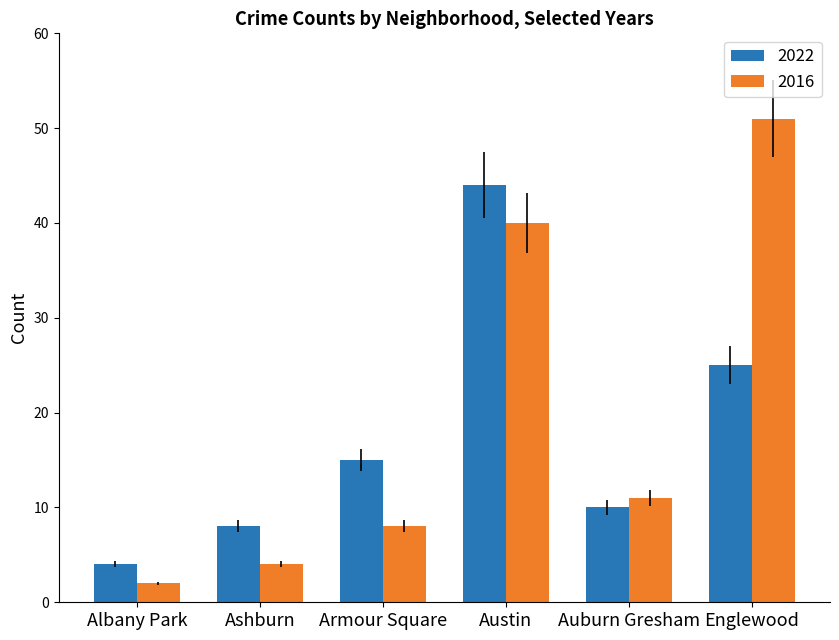

At which category is the sum across all series the highest?

Austin